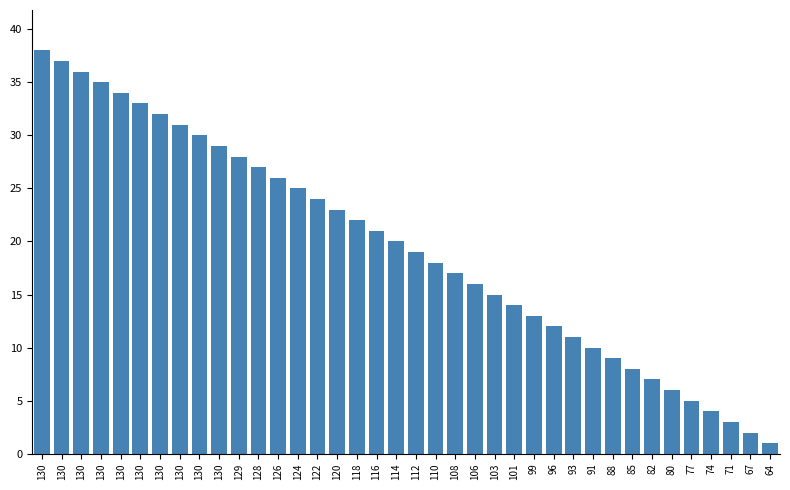

What is the greatest value displayed?

38